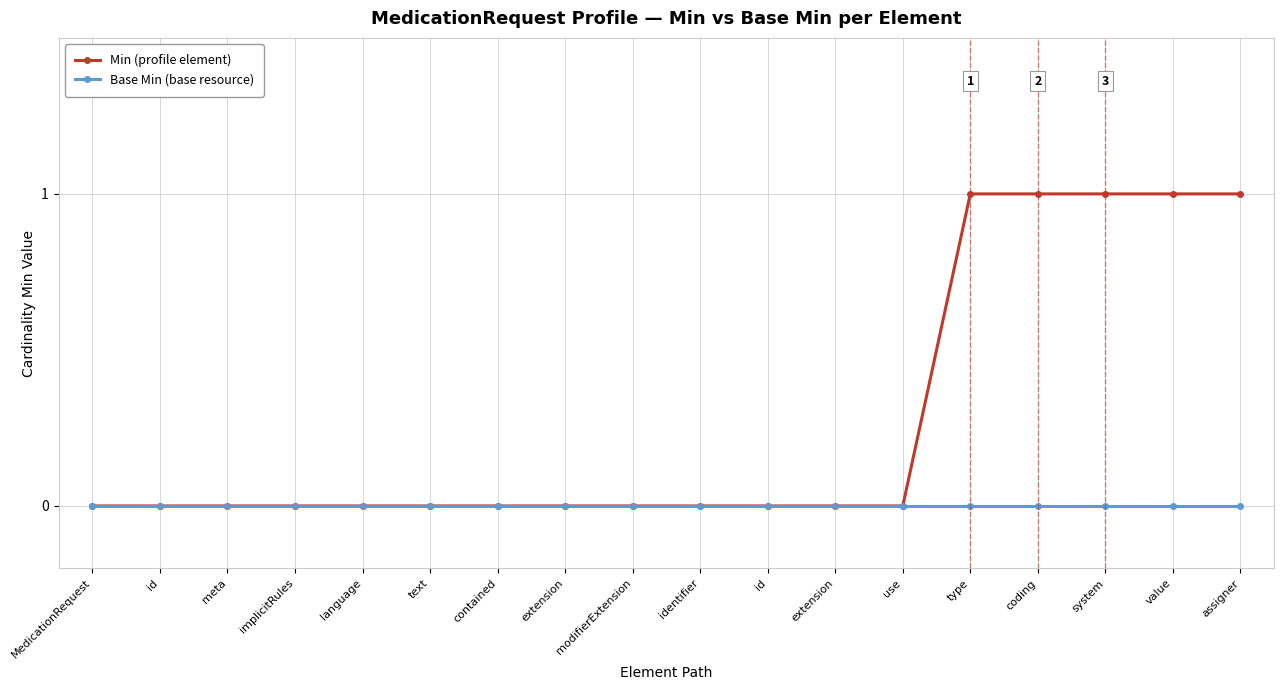

How many lines are shown in the chart?

2